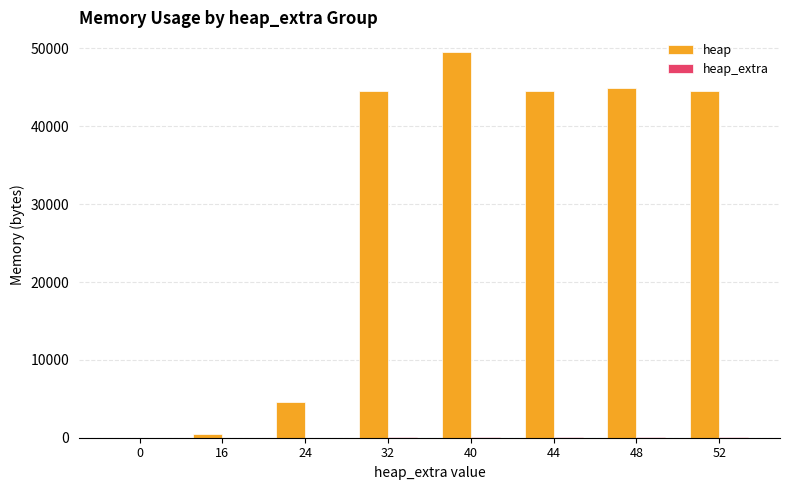

What is the sum of the heap values at 48 and 52?

89552.9